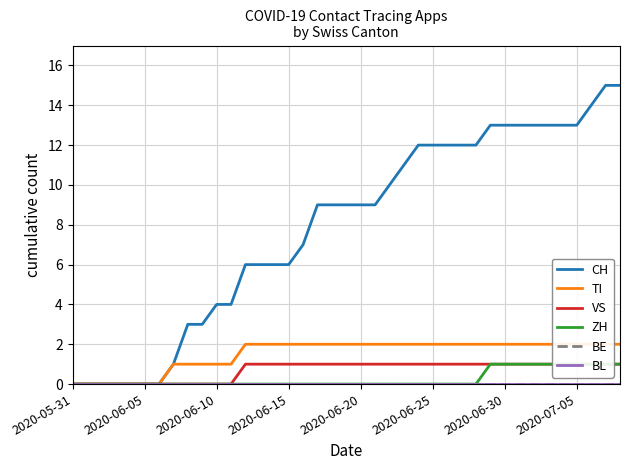

Between 26 and 38, which is larger?

38